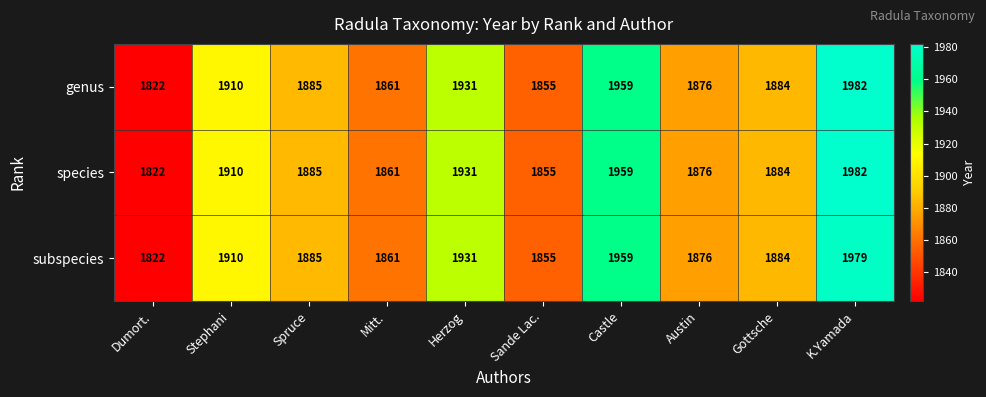

The value of subspecies at Stephani is 1910. True or false?

True